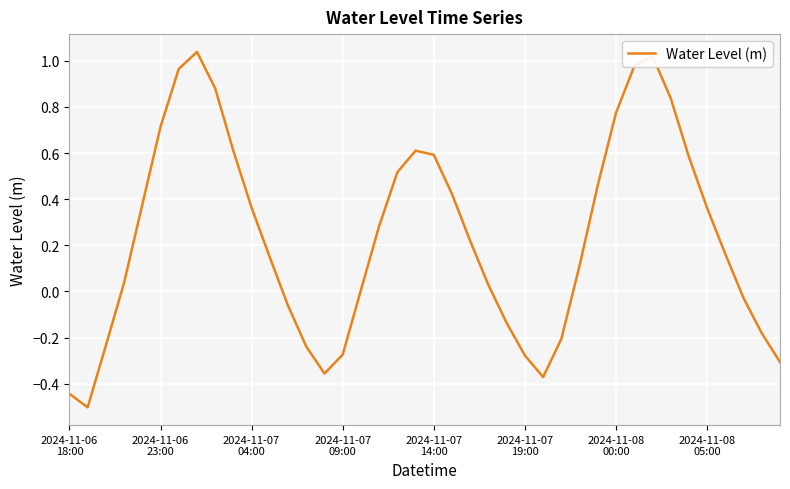

What is the difference between the maximum and minimum values?

1.5